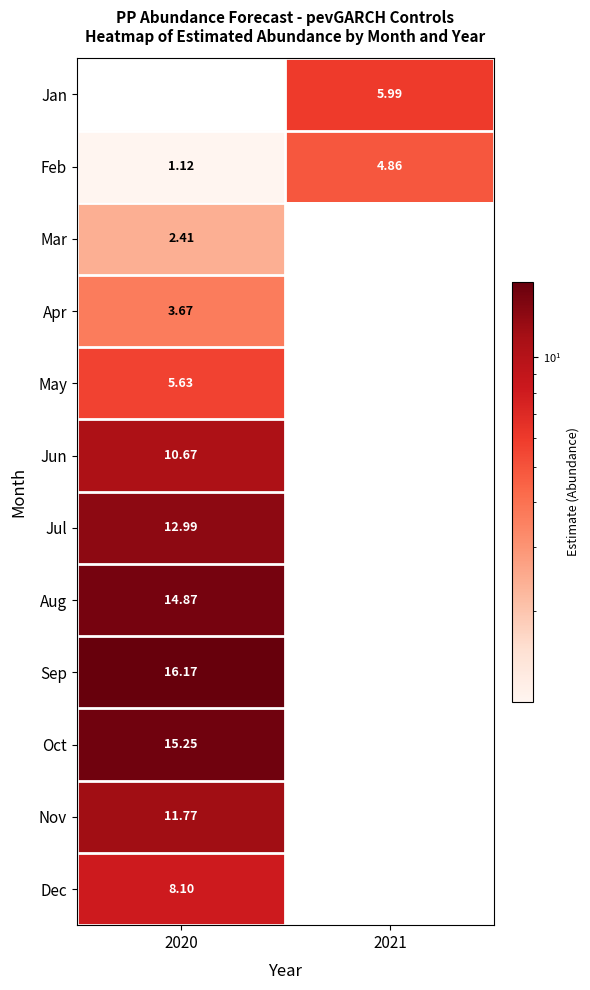

Is the value of Nov at 2020 greater than the value of Jul at 2020?

No